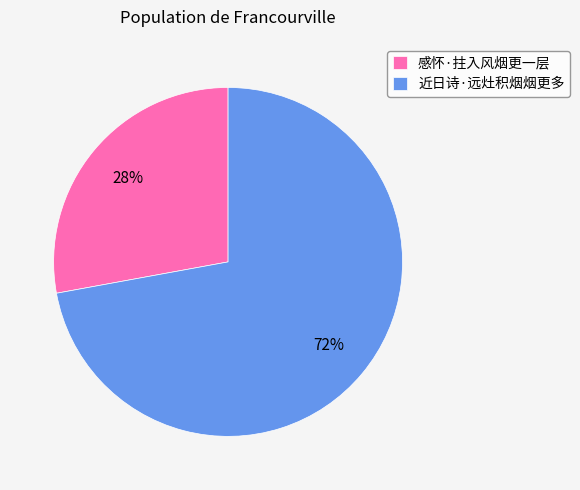

Rank the categories by value from lowest to highest.

感怀·拄入风烟更一层, 近日诗·远灶积烟烟更多